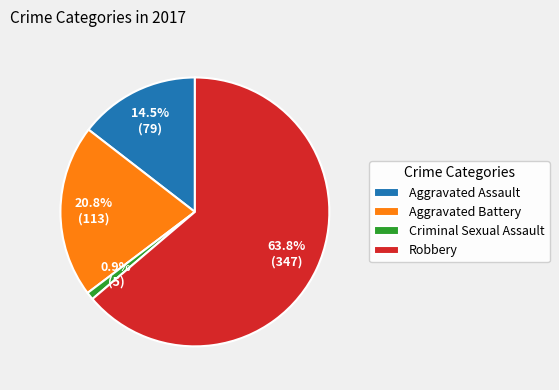

What is the majority slice?

Robbery